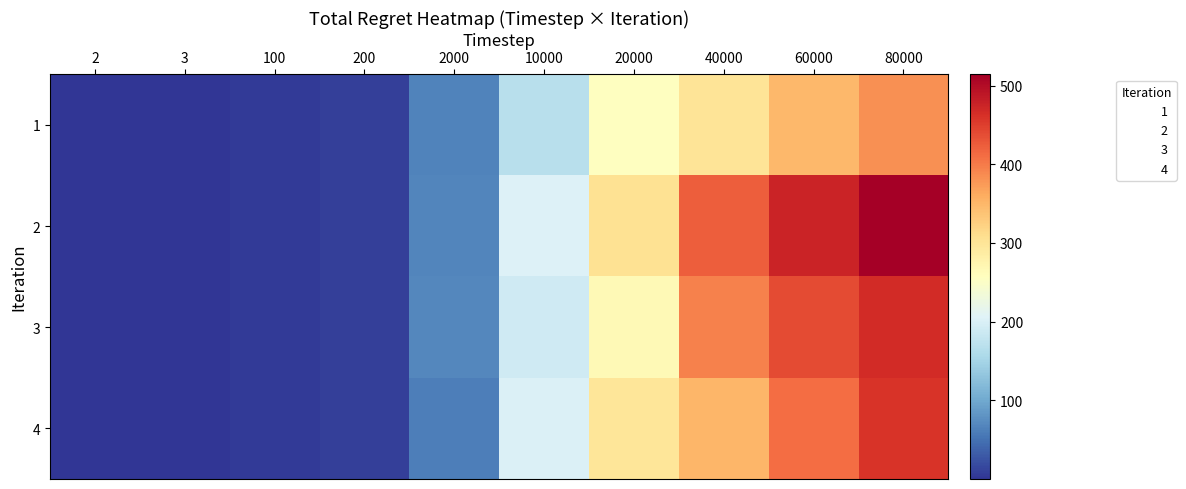

List the series in order of their peak value, highest first.

2, 3, 4, 1